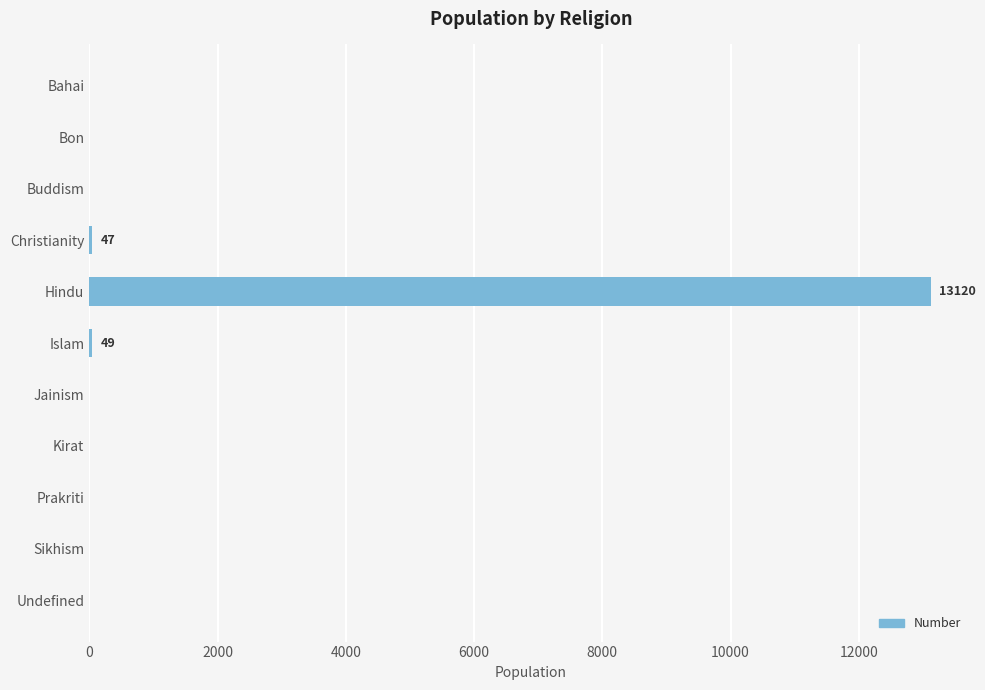

The value at Bahai is 0. True or false?

True